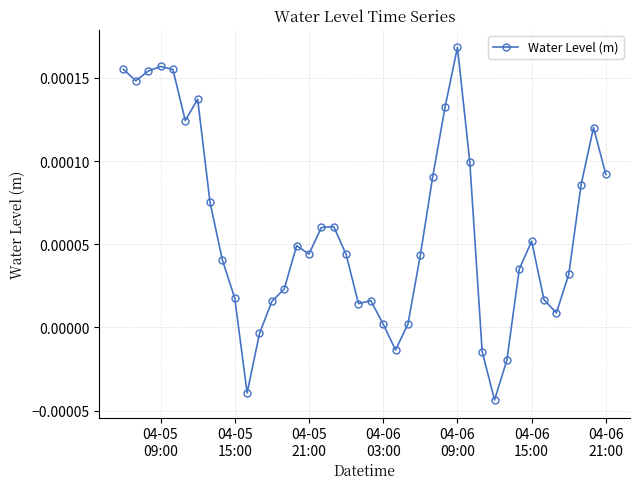

True or false: there are more than 1 points higher than both neighbors.

True